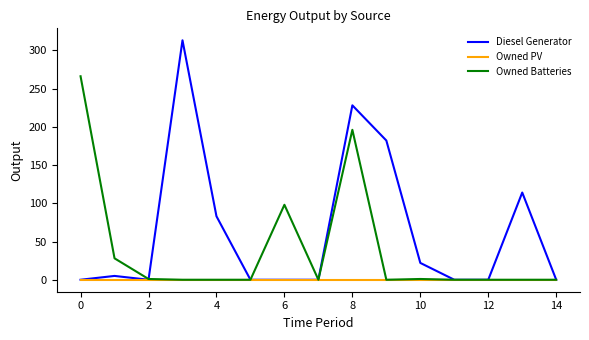

Which series has the largest range (max minus min)?

Diesel Generator